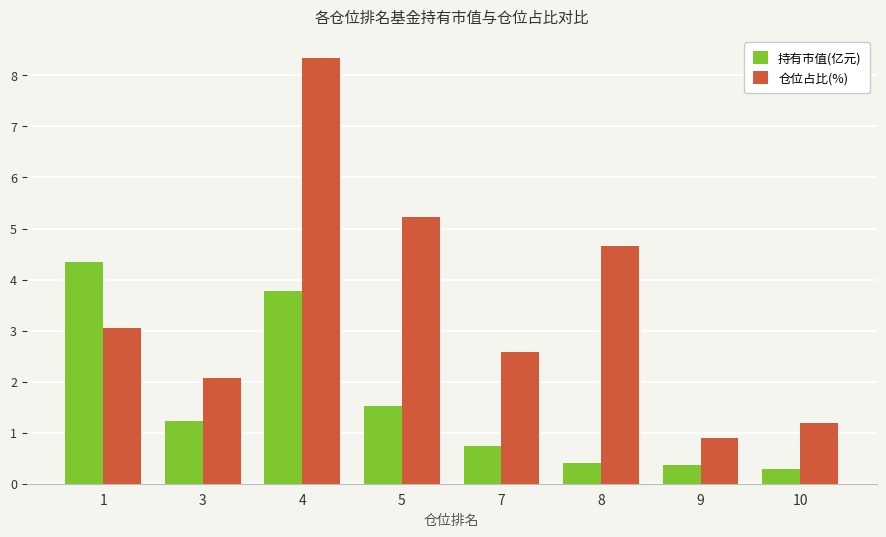

At which category is the sum across all series the highest?

4